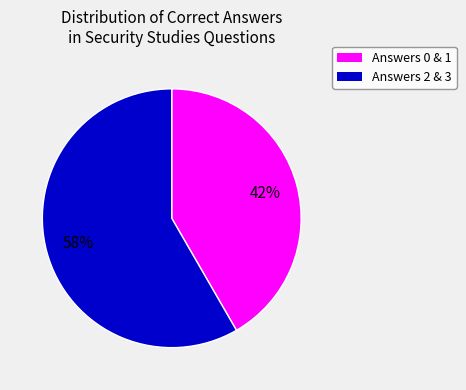

Is there any slice that represents more than half of the pie?

Yes